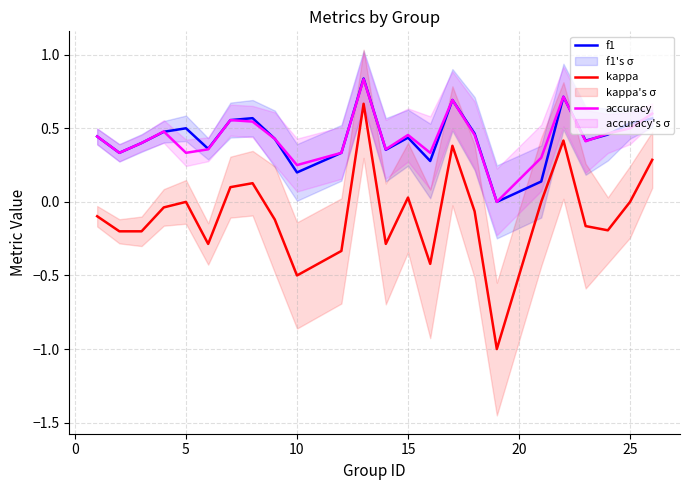

What is the difference between the second highest and second lowest values in the f1 series?

0.6